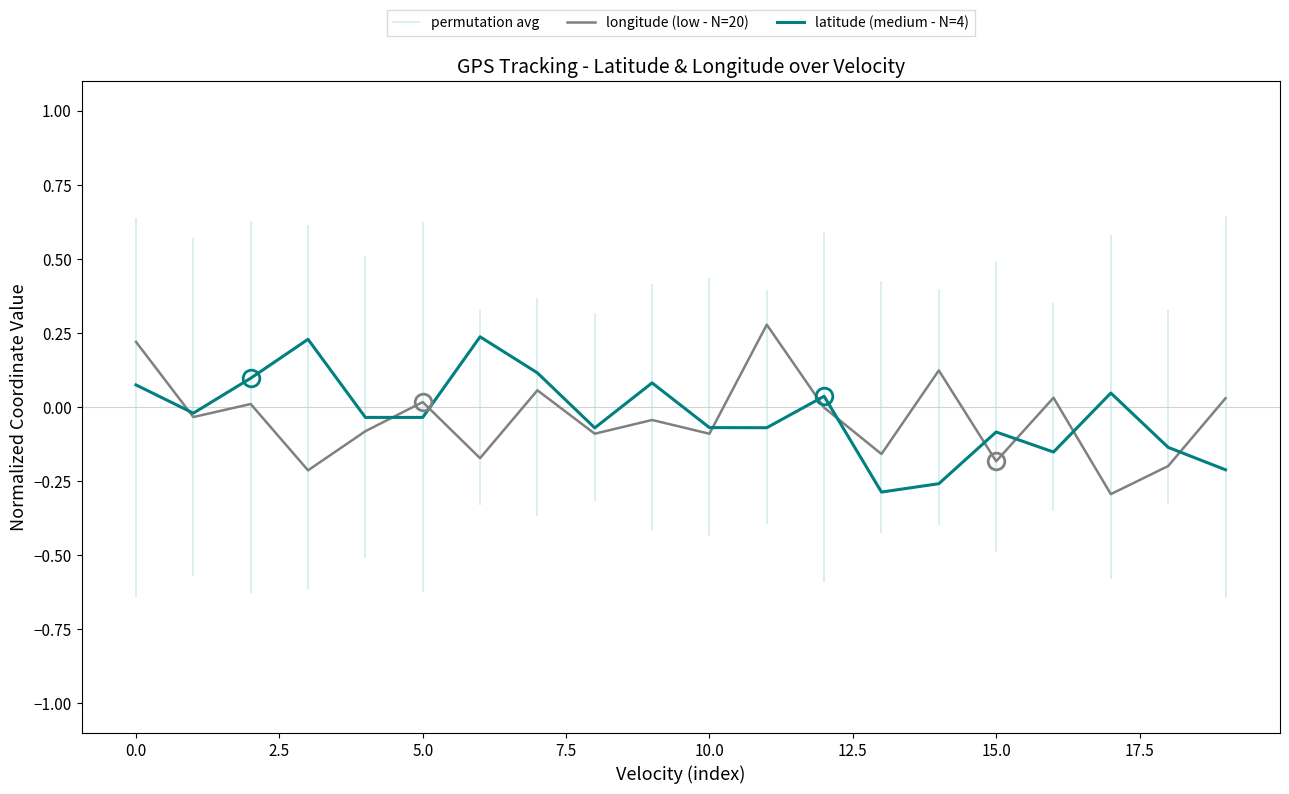

How many lines are shown in the chart?

2